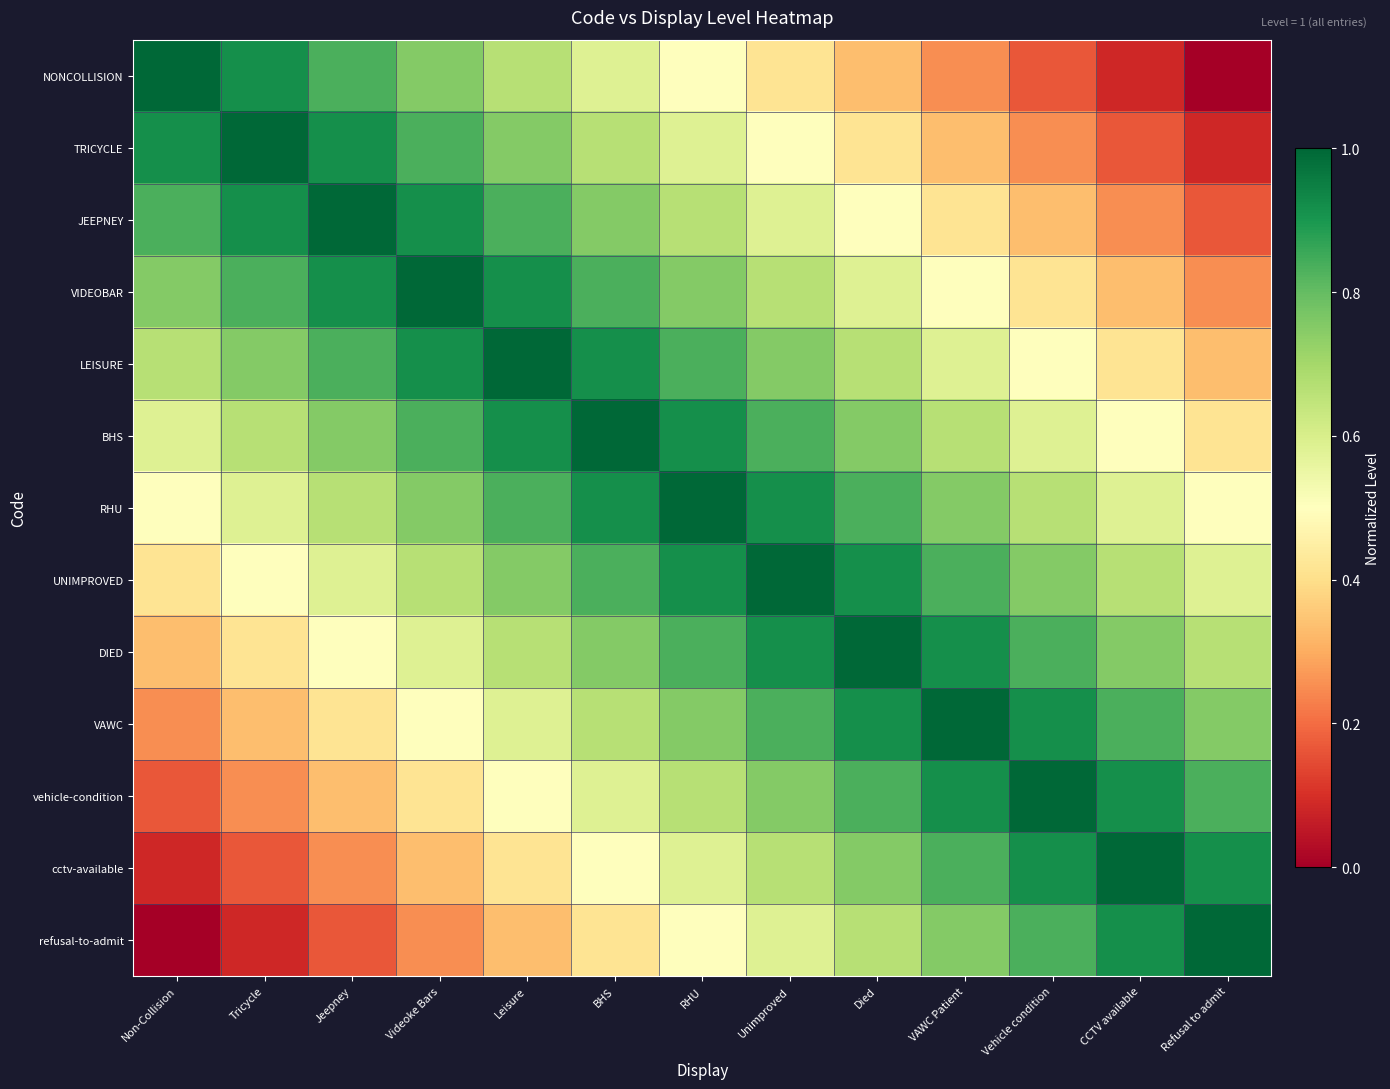

Between Tricycle and BHS, which series saw the biggest shift?

NONCOLLISION